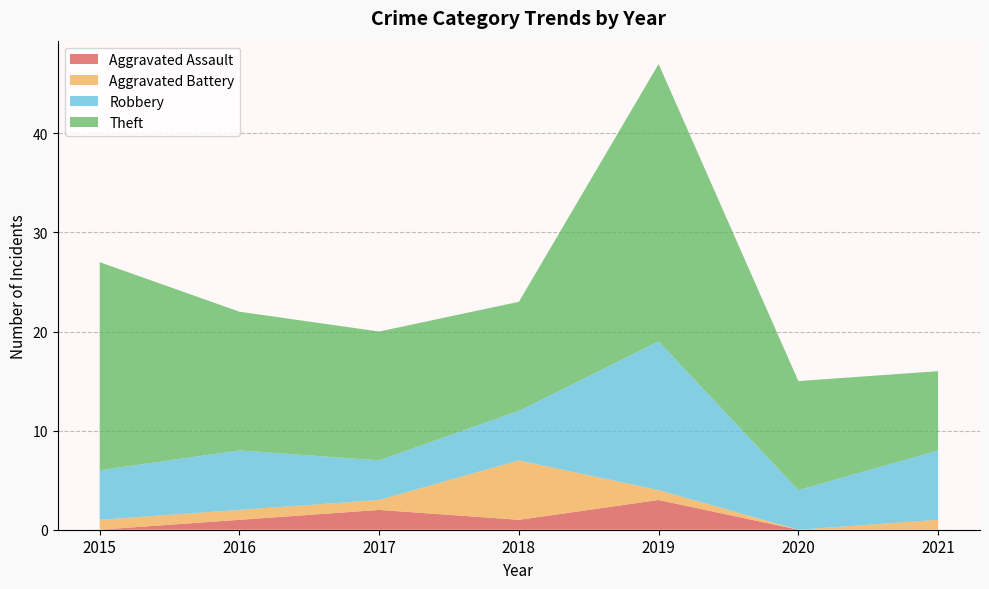

Reading left to right, list all the values displayed in this chart.

Aggravated Assault: 0	1	2	1	3	0	0
Aggravated Battery: 1	1	1	6	1	0	1
Robbery: 5	6	4	5	15	4	7
Theft: 21	14	13	11	28	11	8